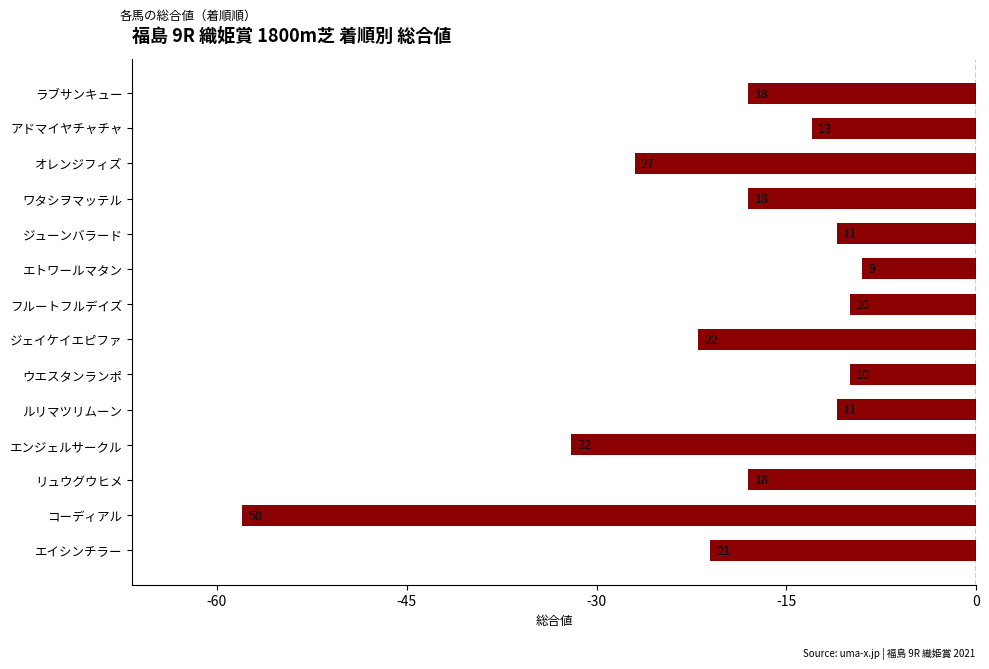

Are the bars grouped side by side (vs. stacked)?

No